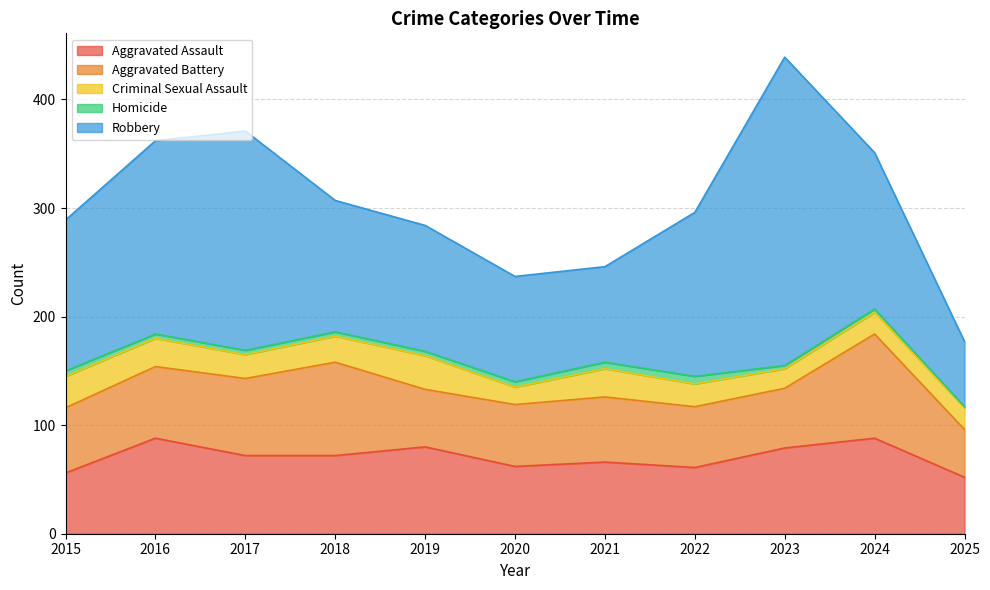

True or false: Robbery and Aggravated Assault intersect in this chart.

False